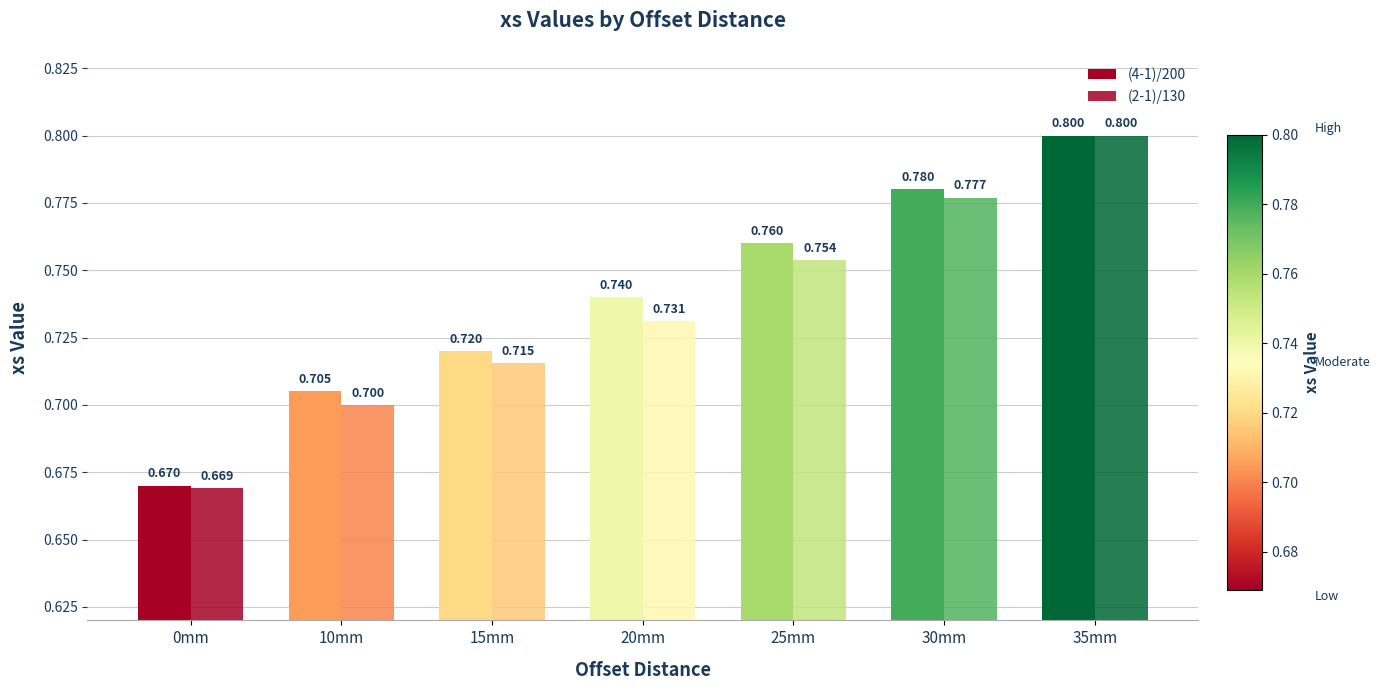

How many categories are shown in the chart?

7